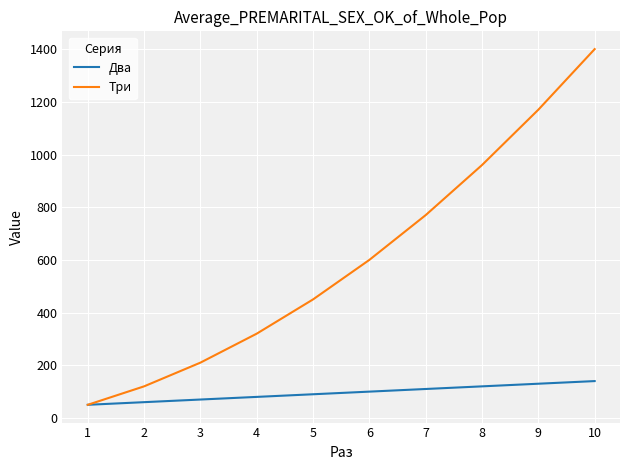

What is the approximate value of Три at 10, to the nearest 100?

1400